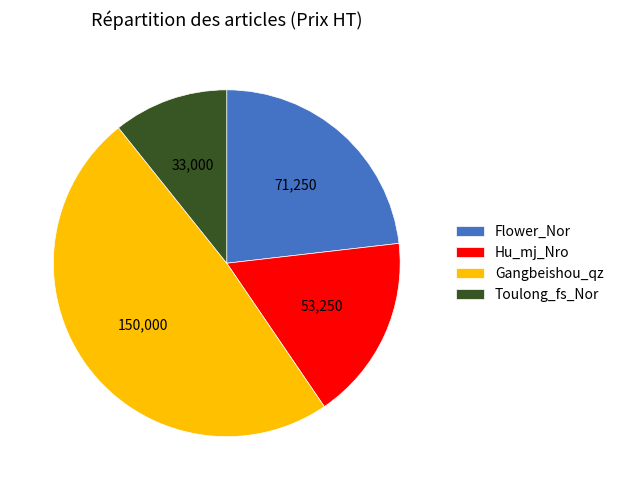

How many segments does this pie chart have?

4